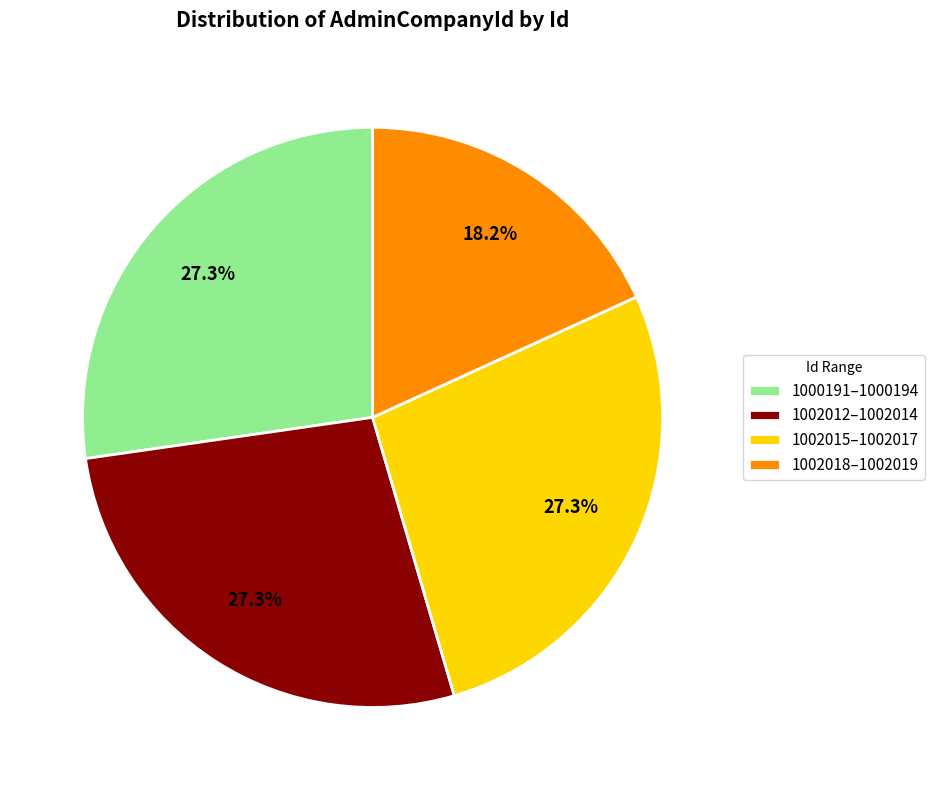

What is the ratio of the value at 1002012–1002014 to the value at 1000191–1000194?

1.0